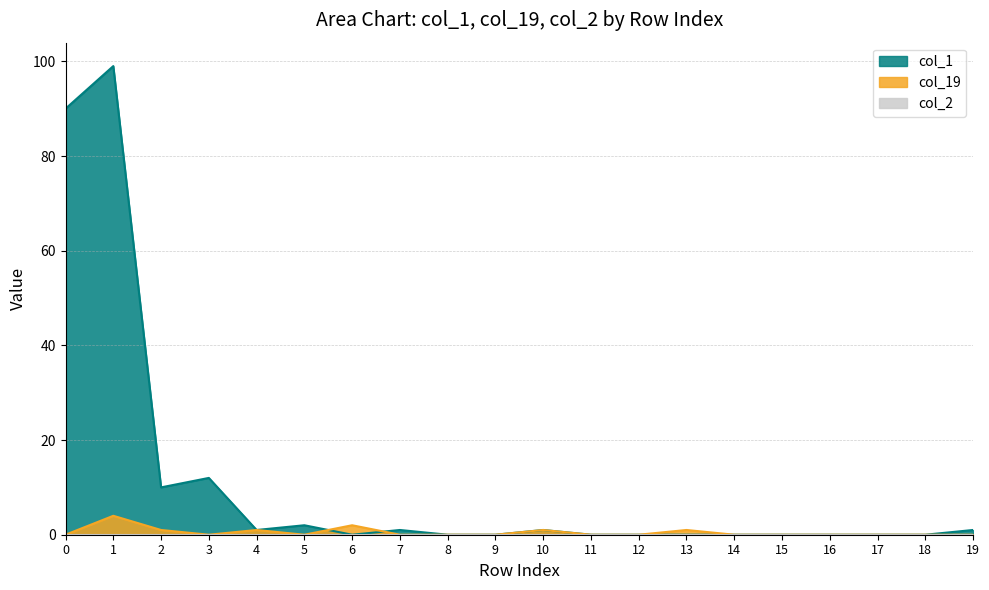

The col_19 series shows -2 at 15. True or false?

False